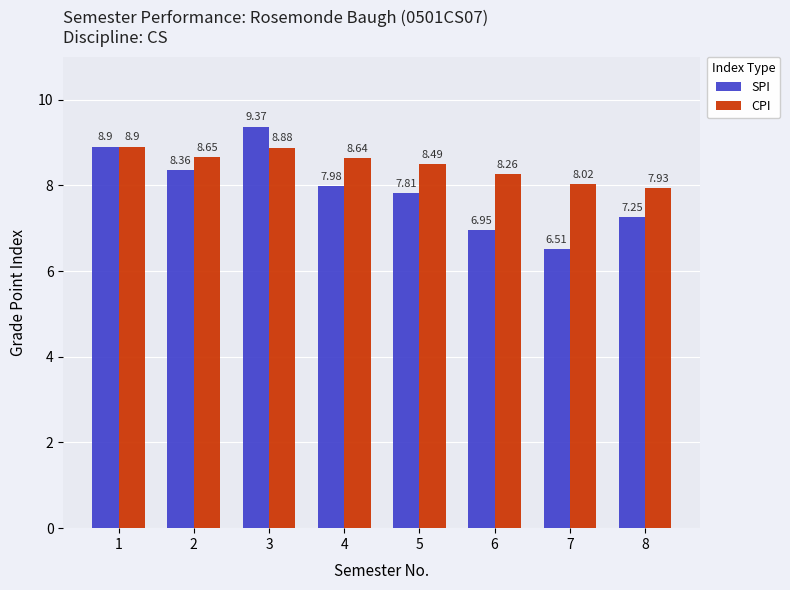

What is the greatest value displayed?

9.4